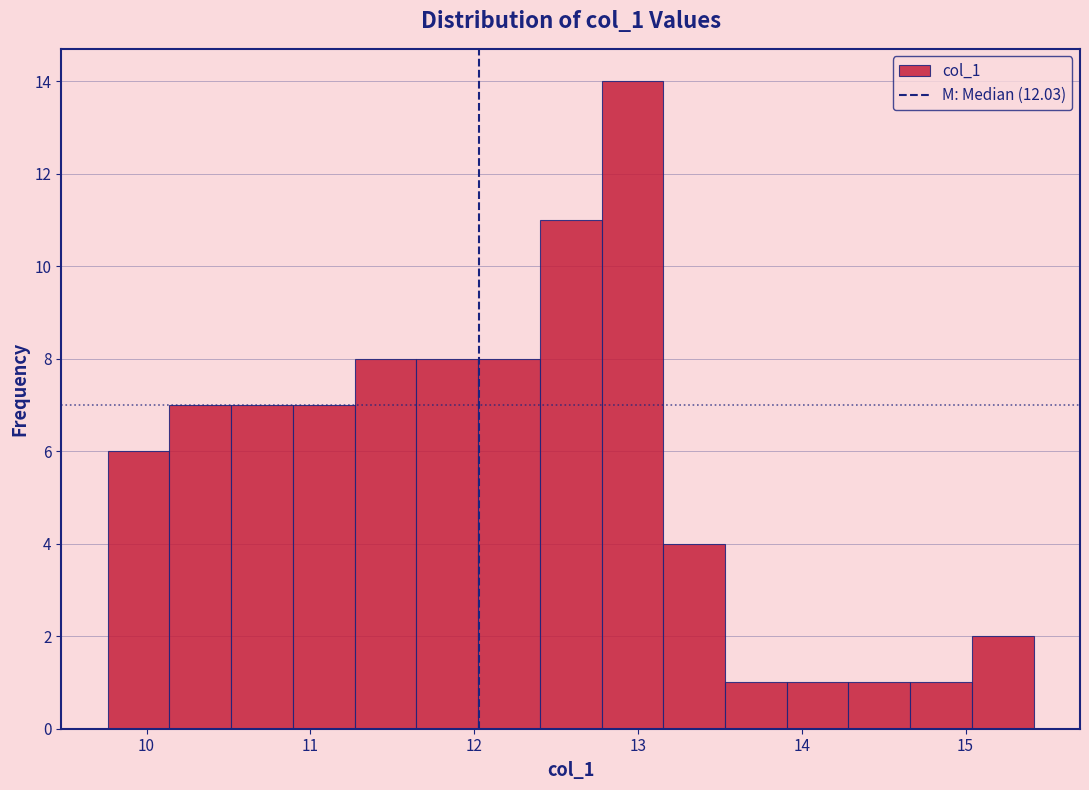

Read against the x-axis, roughly where is the centre of the tallest bar?

13.0